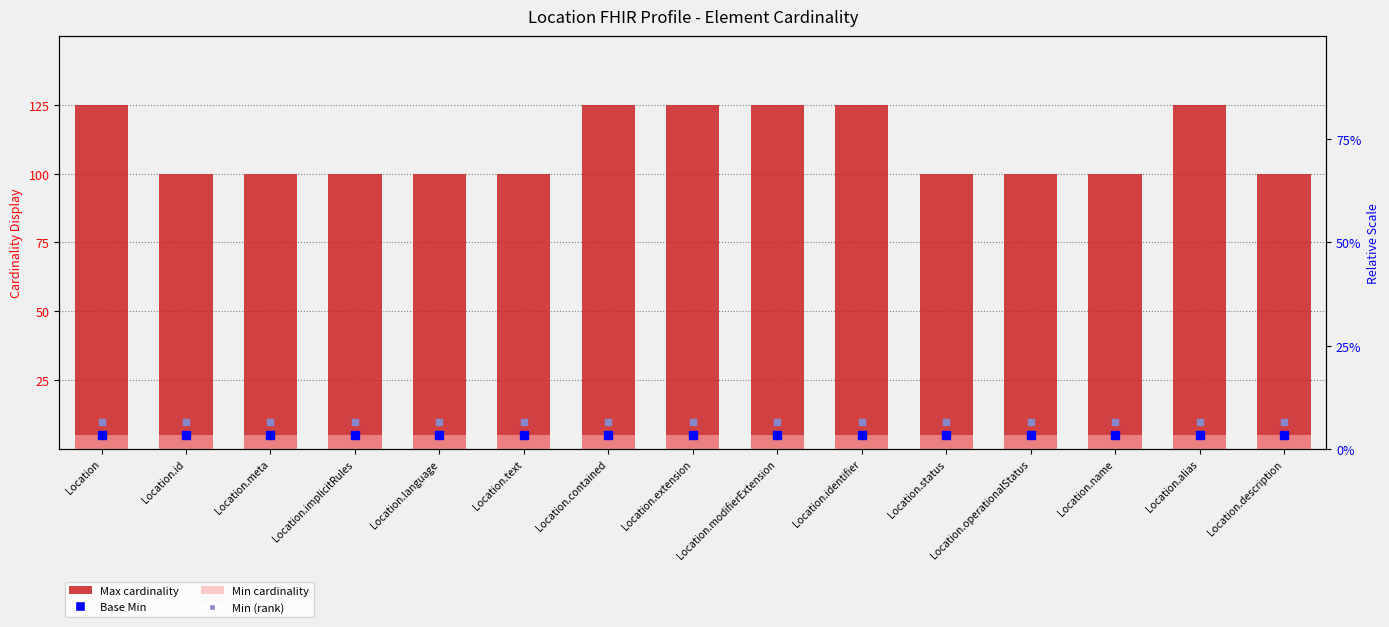

Which series has the largest Y range (max minus min)?

Max cardinality